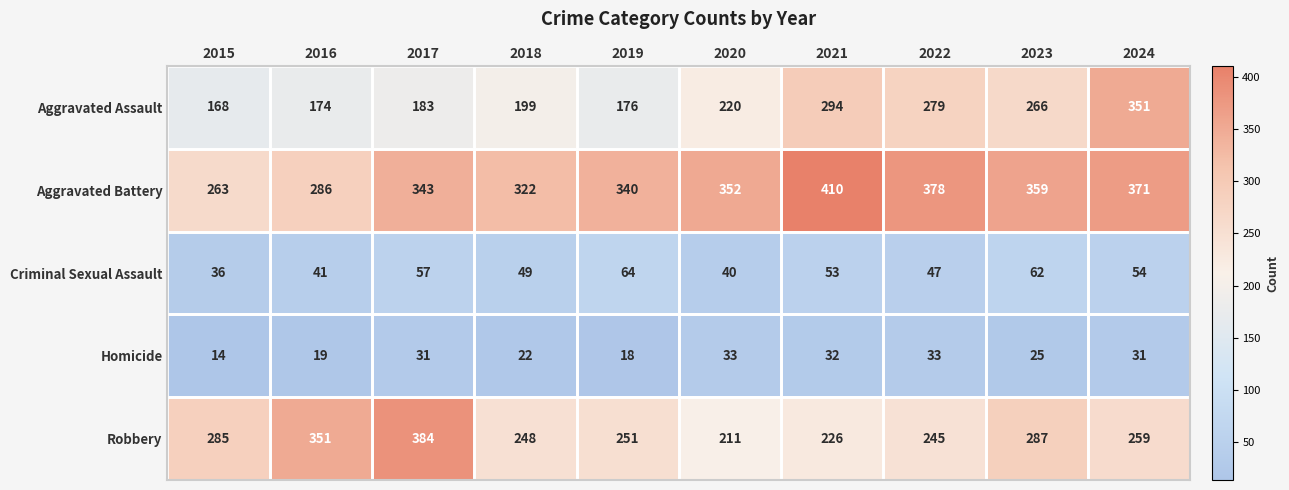

Which category has the lowest value in the Aggravated Battery series?

2015